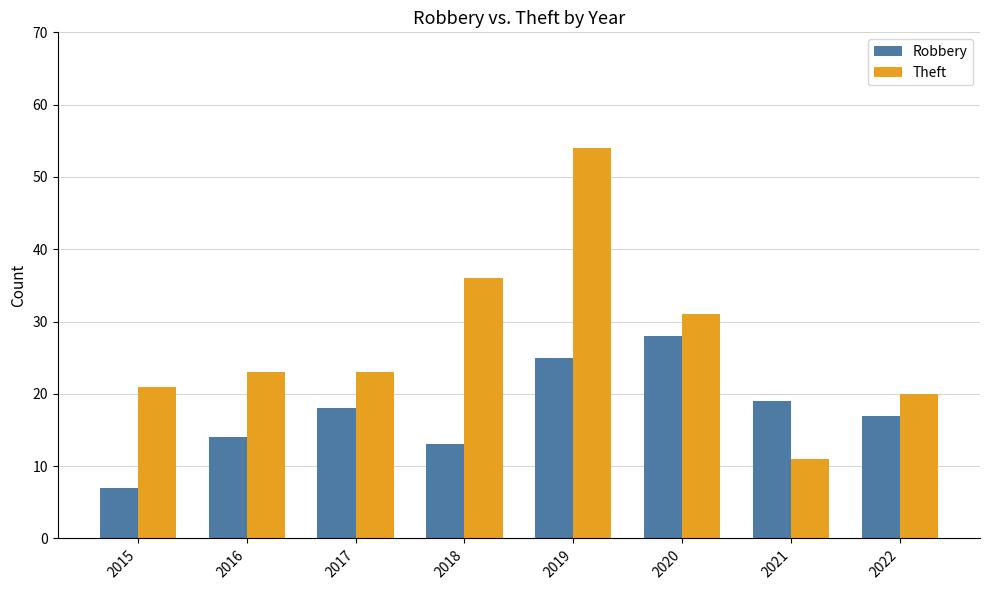

How many distinct data groups are displayed?

2